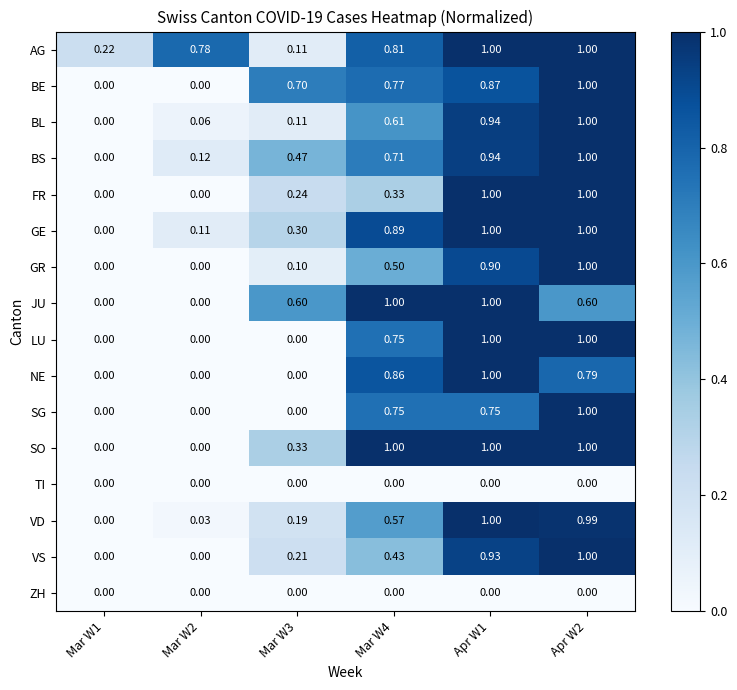

Between Mar W4 and Apr W2, which series saw the biggest shift?

FR